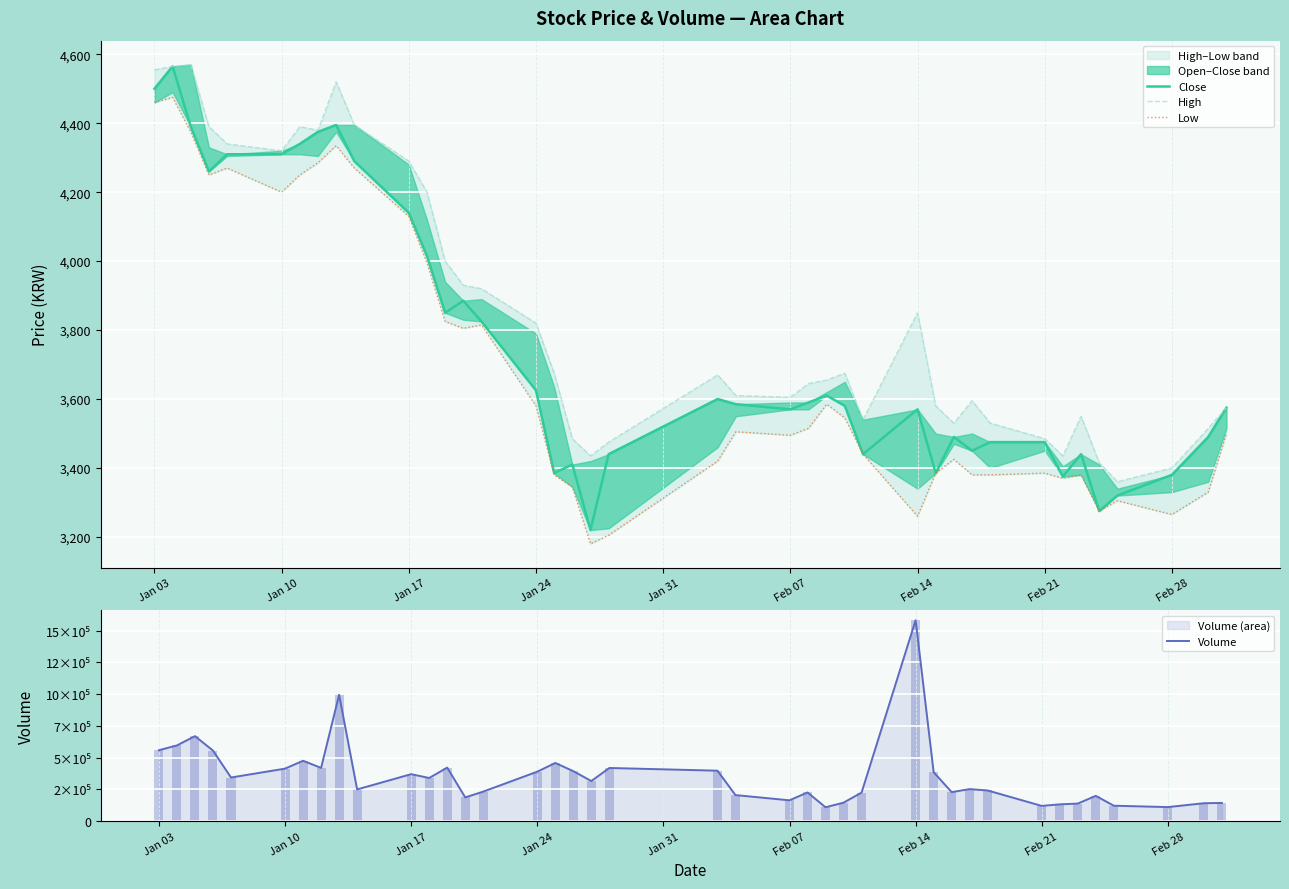

At which label does Close first exceed 3585?

Jan 03